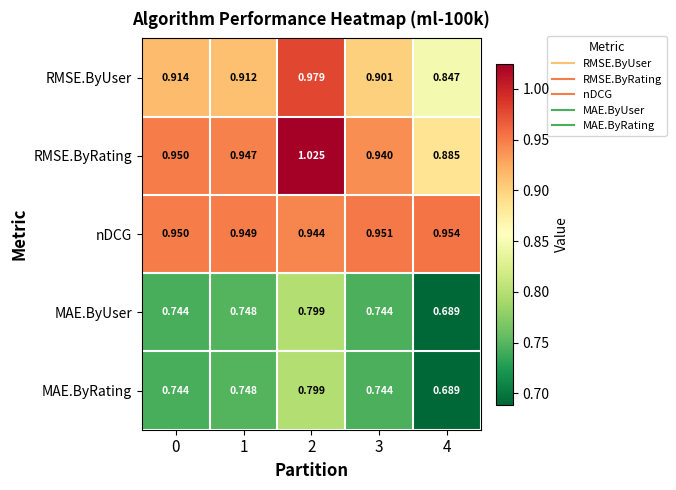

Is the value of MAE.ByUser at 4 greater than the value of MAE.ByRating at 0?

No